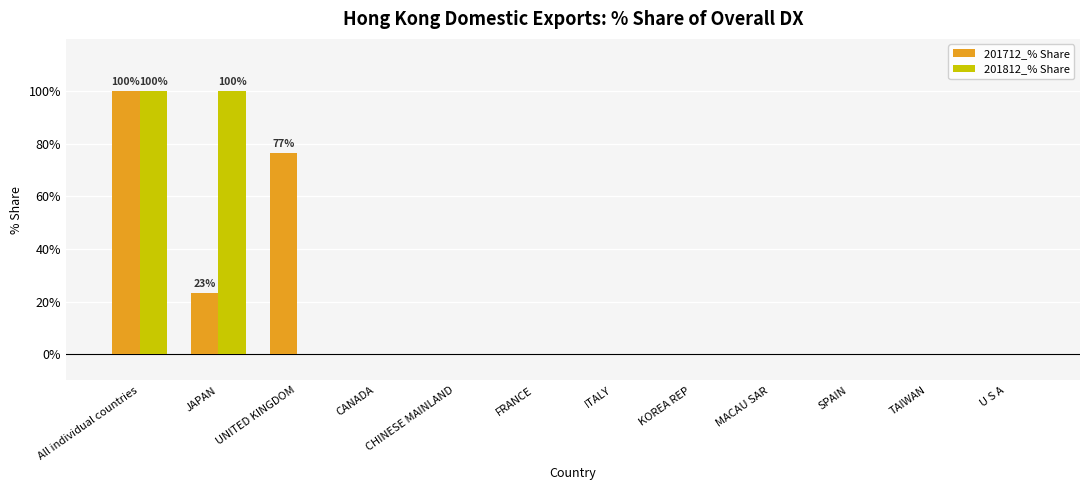

What is the sum of all 201812_% Share values?

200.0